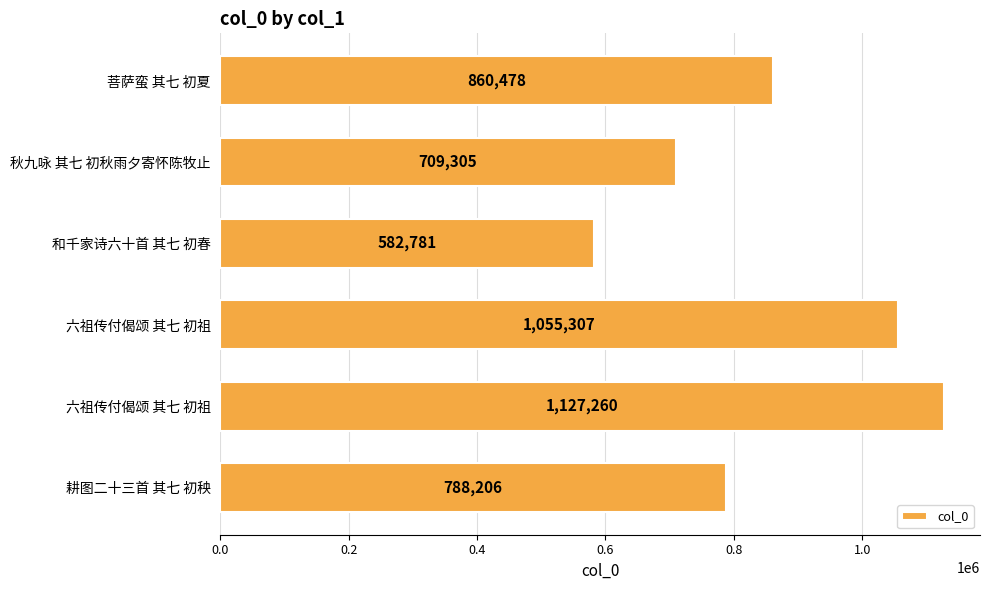

At which category does the chart reach its minimum across all series?

和千家诗六十首 其七 初春